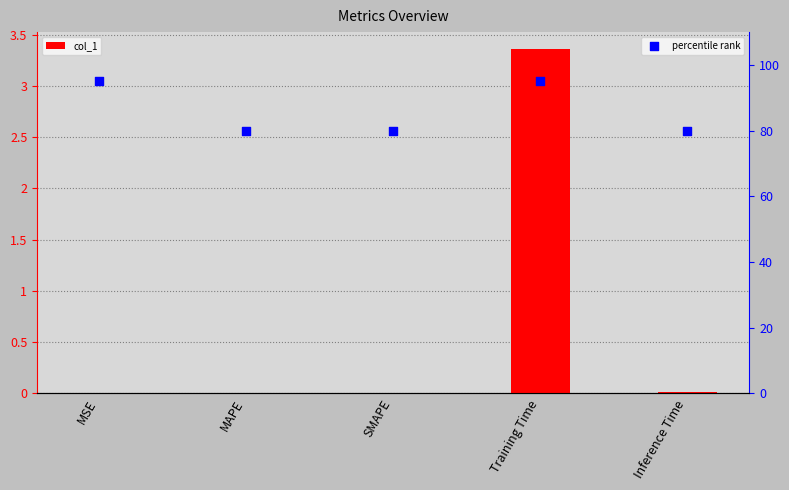

Which series contains the highest Y value?

percentile rank